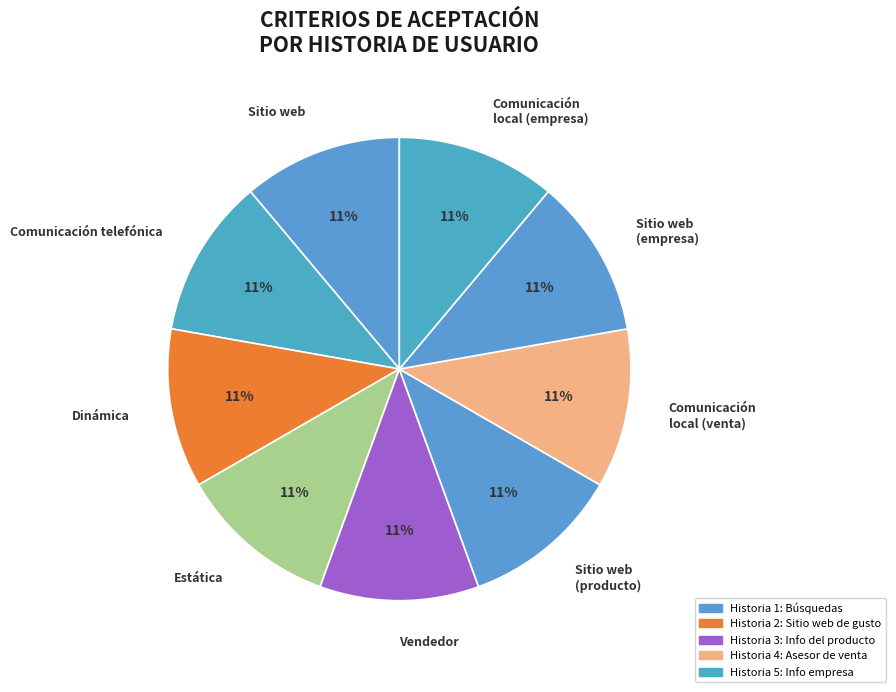

The Comunicación local (empresa) slice represents 20% of the pie. True or false?

False